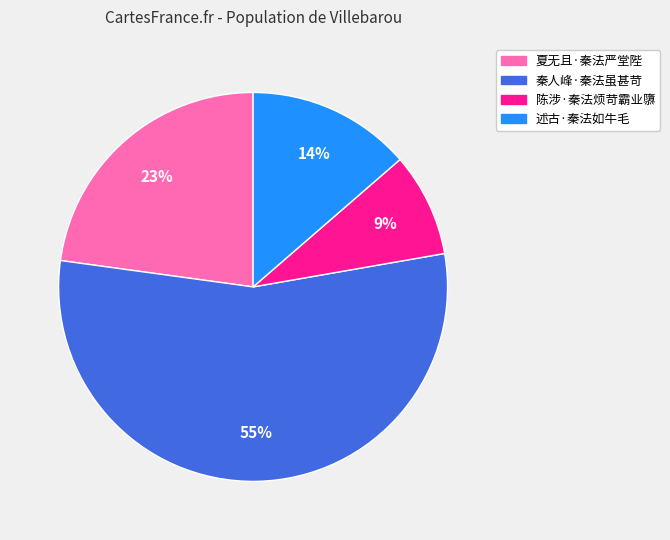

The 夏无且·秦法严堂陛 slice represents 28% of the pie. True or false?

False